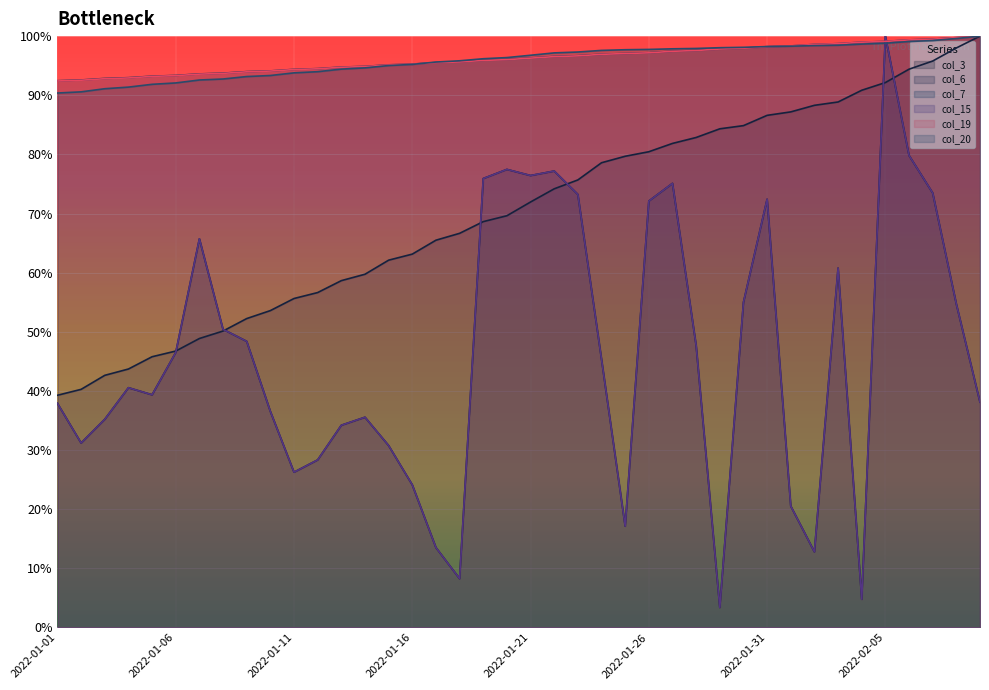

At which label does col_20 reach its minimum?

2022-01-01